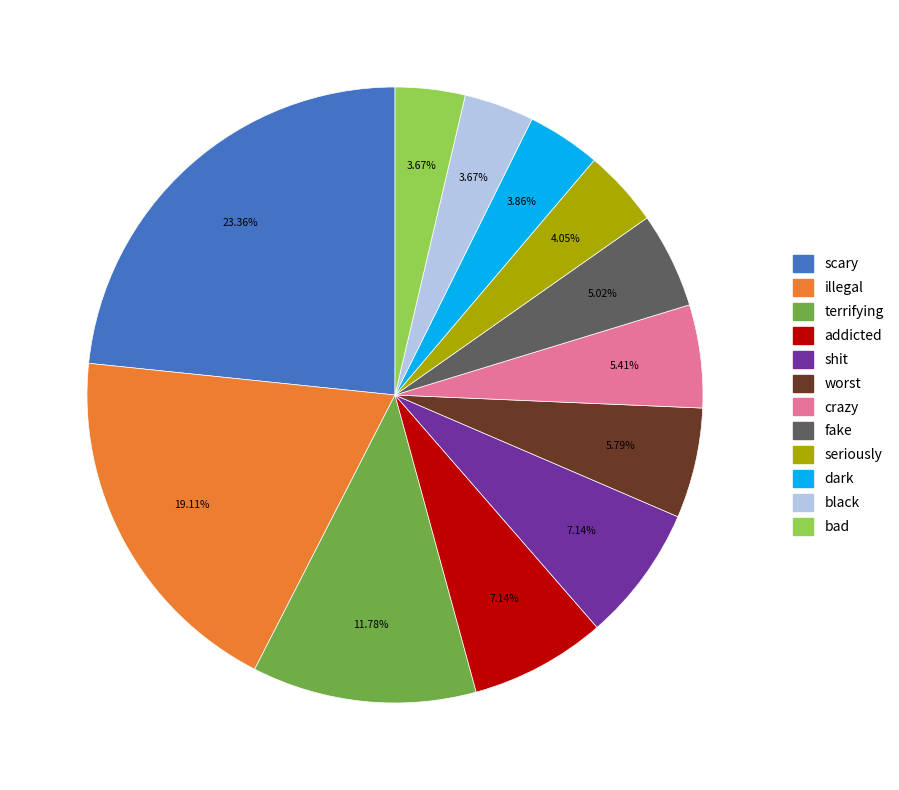

What percentage is NOT represented by black?

96.3%